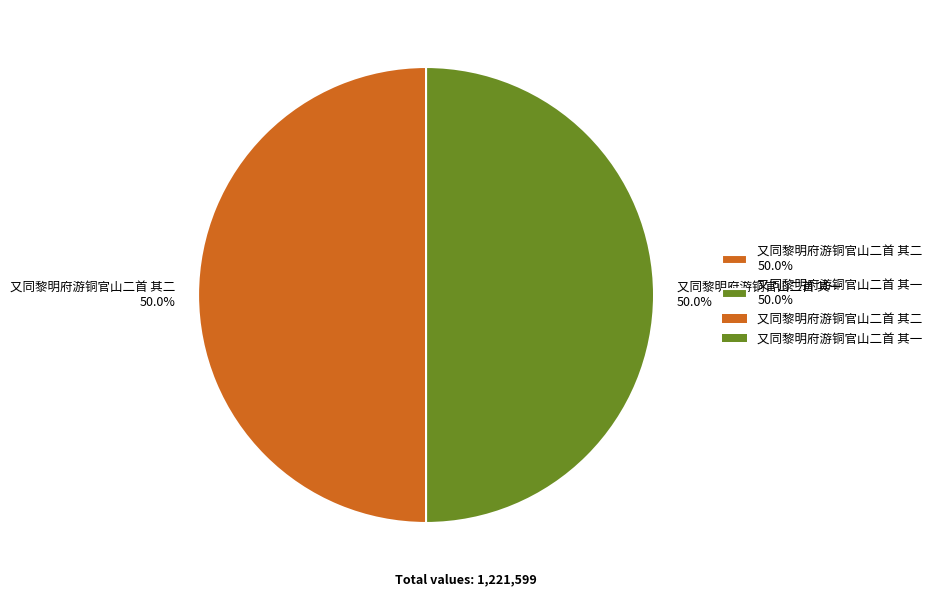

Approximately how many times larger is the value at 又同黎明府游铜官山二首 其一 50.0% compared to 又同黎明府游铜官山二首 其二 50.0%?

1.0